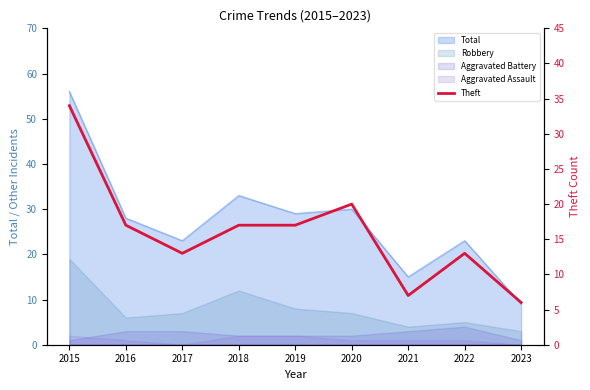

At which category does the data reach its first local valley?

2017